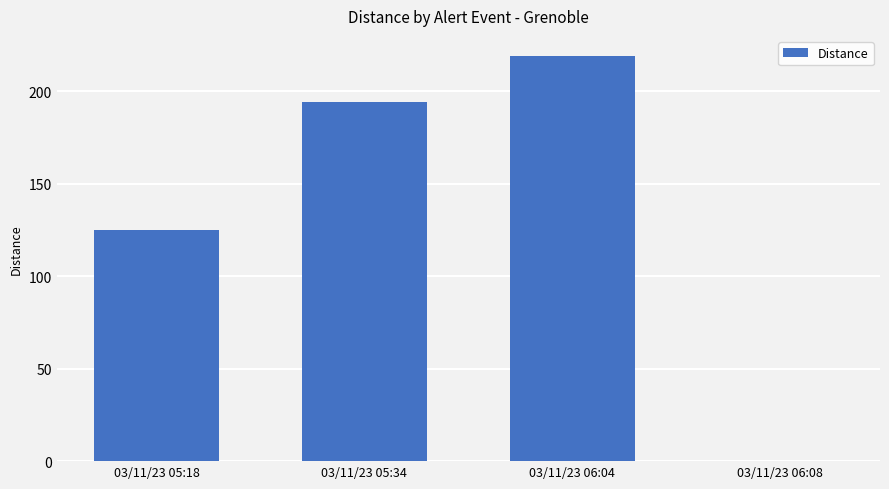

What is the sum of all values?

538